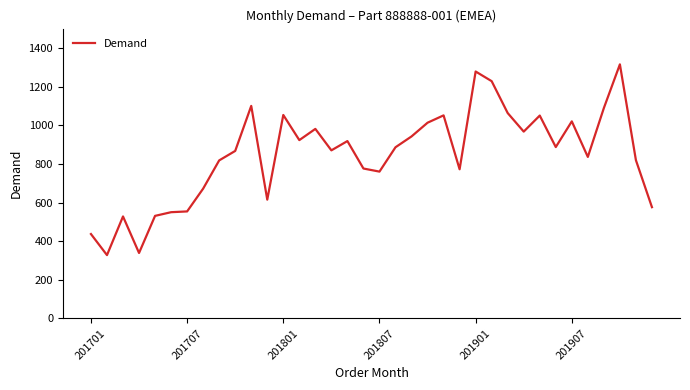

What is the smallest value displayed?

328